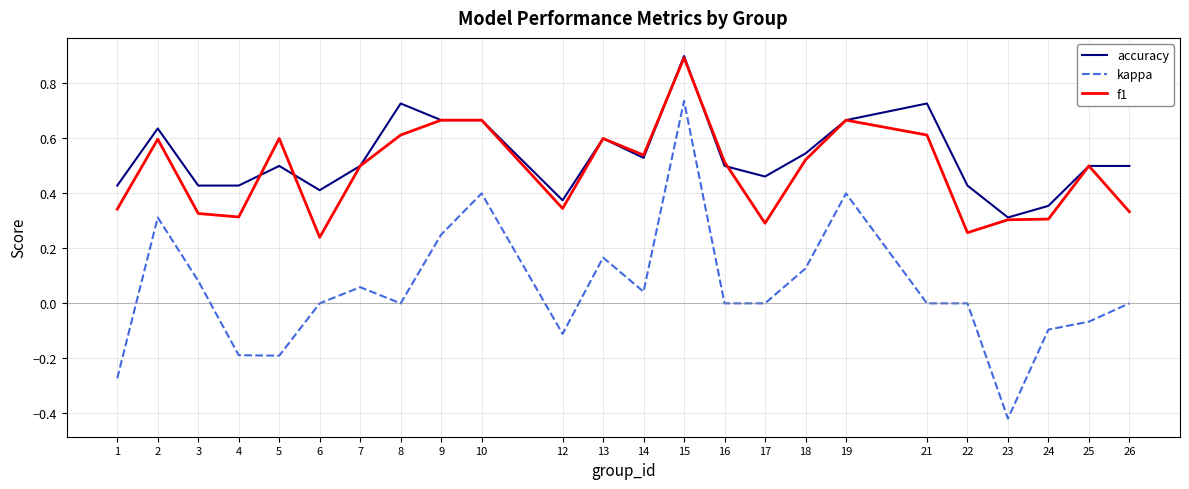

Which category has the lowest value across all series?

23